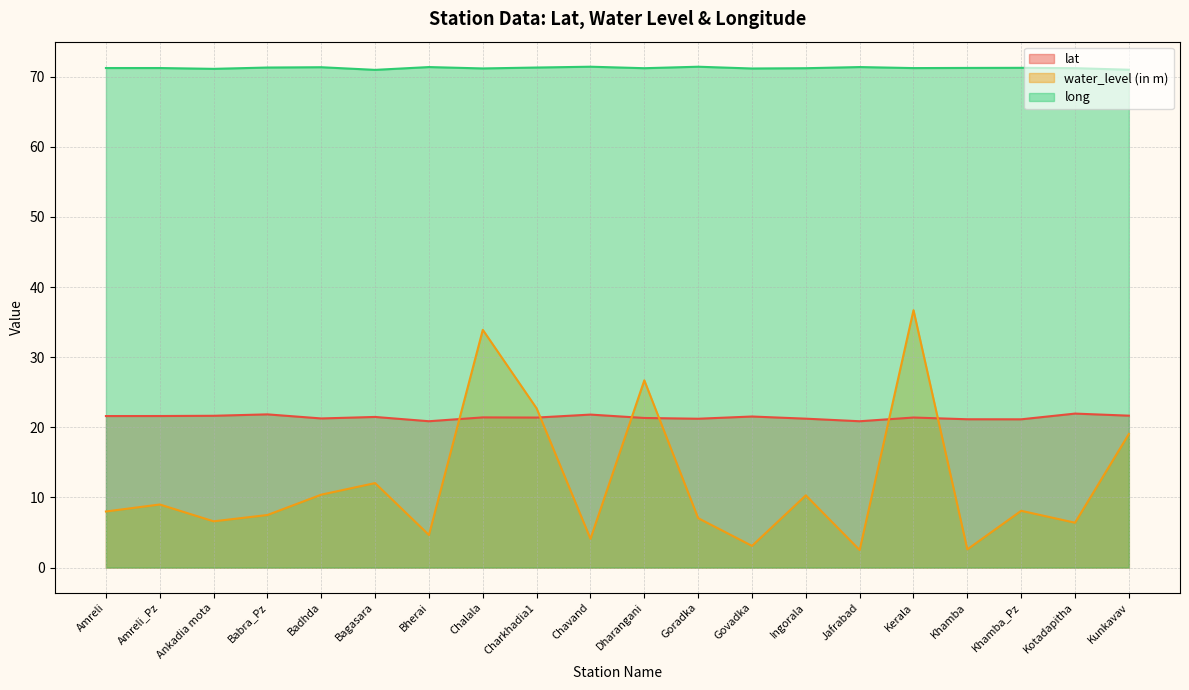

The value of lat at Jafrabad is 32.9. True or false?

False